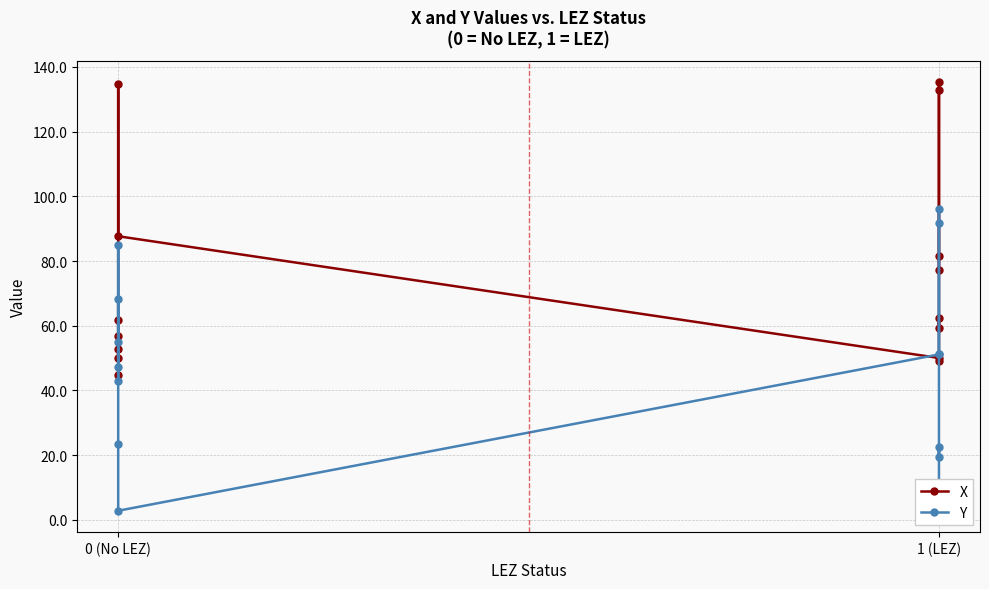

How many interior local peaks does the Y series have?

4